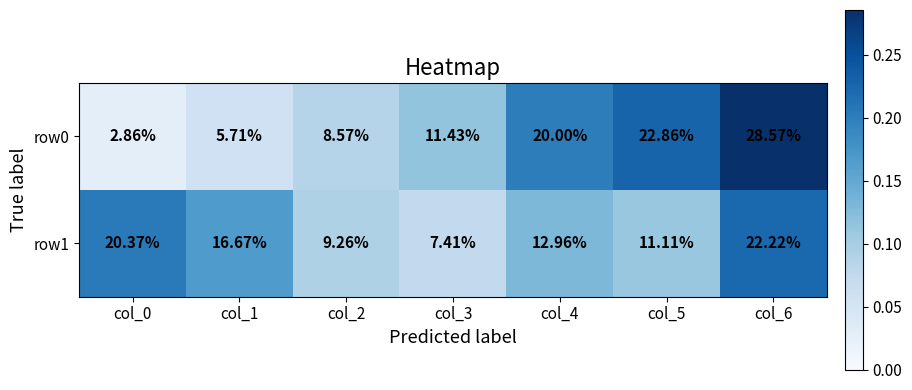

At which category is the sum across all series the highest?

col_6